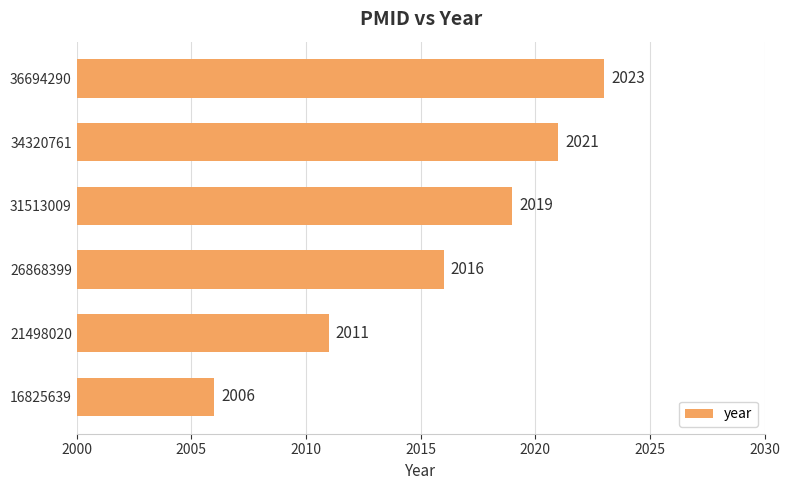

List the labels in order of value, smallest first.

16825639, 21498020, 26868399, 31513009, 34320761, 36694290